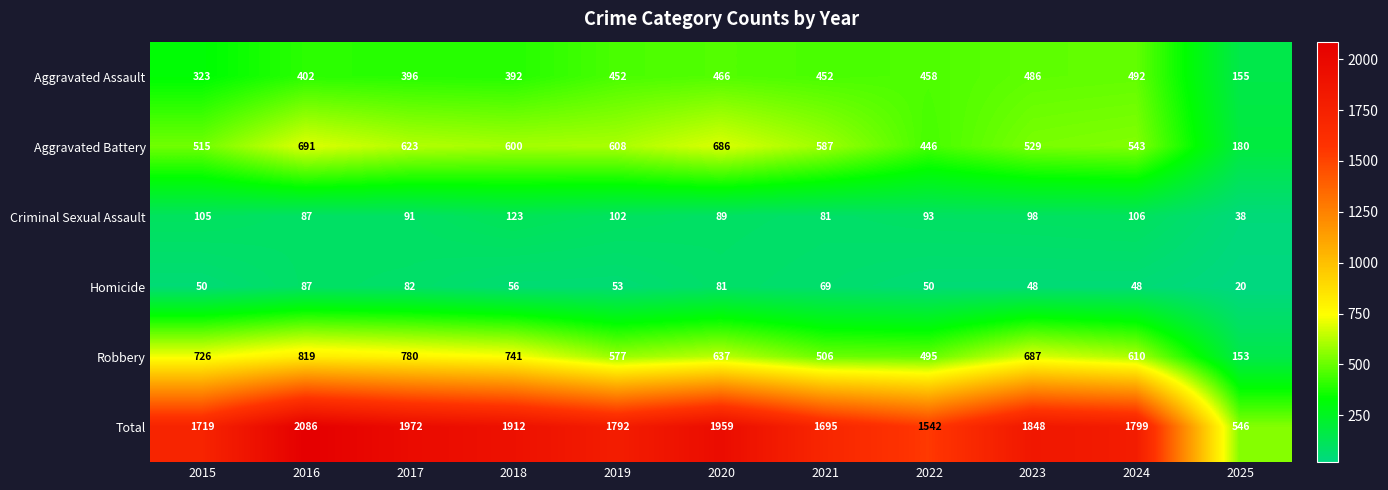

What is the difference between the highest and lowest values at 2016?

1999